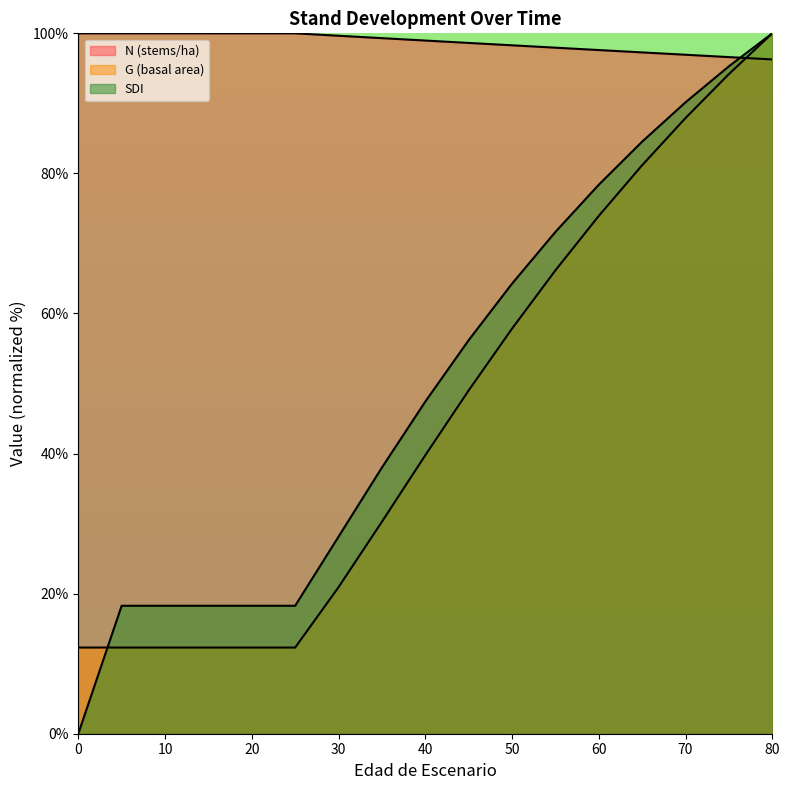

Reading left to right, transcribe all the data shown in this chart.

N: 0=100.0	5=100.0	10=100.0	15=100.0	20=100.0	25=100.0	30=99.7	35=99.3	40=99.0	45=98.6	50=98.3	55=98.0	60=97.6	65=97.3	70=96.9	75=96.6	80=96.3
G: 0=12.3	5=12.3	10=12.3	15=12.3	20=12.3	25=12.3	30=20.9	35=30.3	40=39.7	45=49.0	50=57.8	55=66.2	60=73.9	65=81.2	70=87.9	75=94.2	80=100.0
SDI: 0=0.0	5=18.3	10=18.3	15=18.3	20=18.3	25=18.3	30=28.1	35=38.0	40=47.4	45=56.2	50=64.3	55=71.6	60=78.4	65=84.5	70=90.2	75=95.3	80=100.0